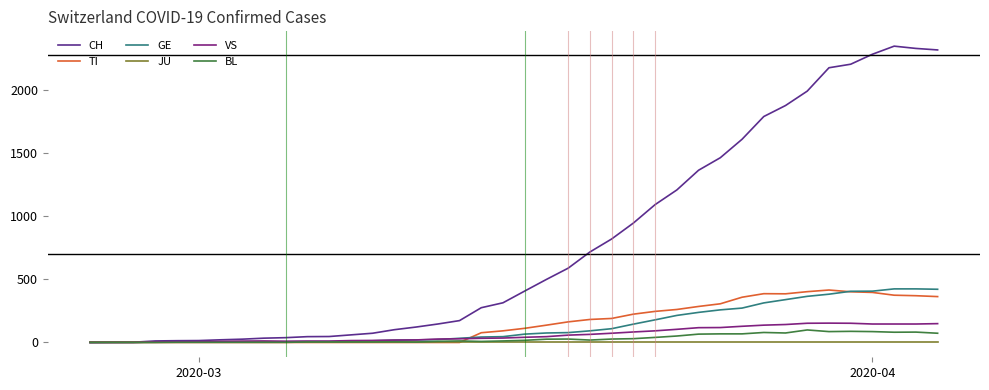

Which series has the largest range (max minus min)?

CH